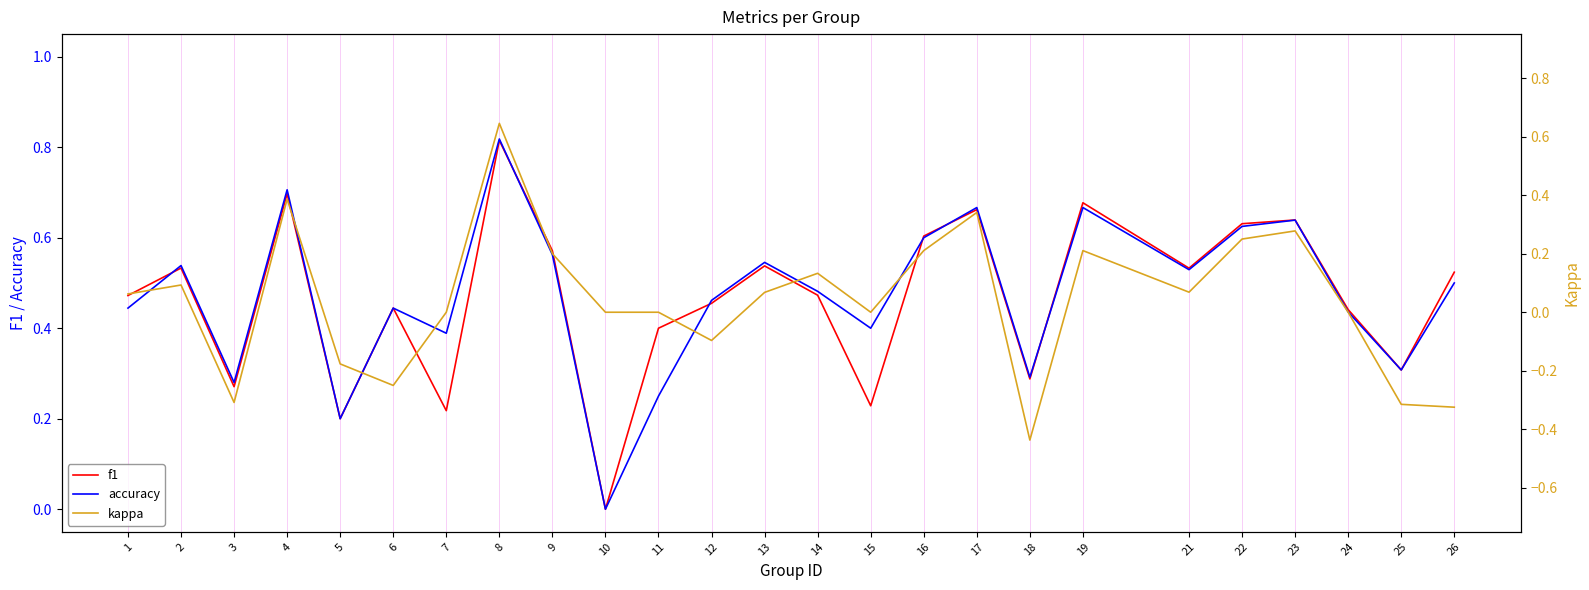

Which series changed the most between 4 and 26?

kappa